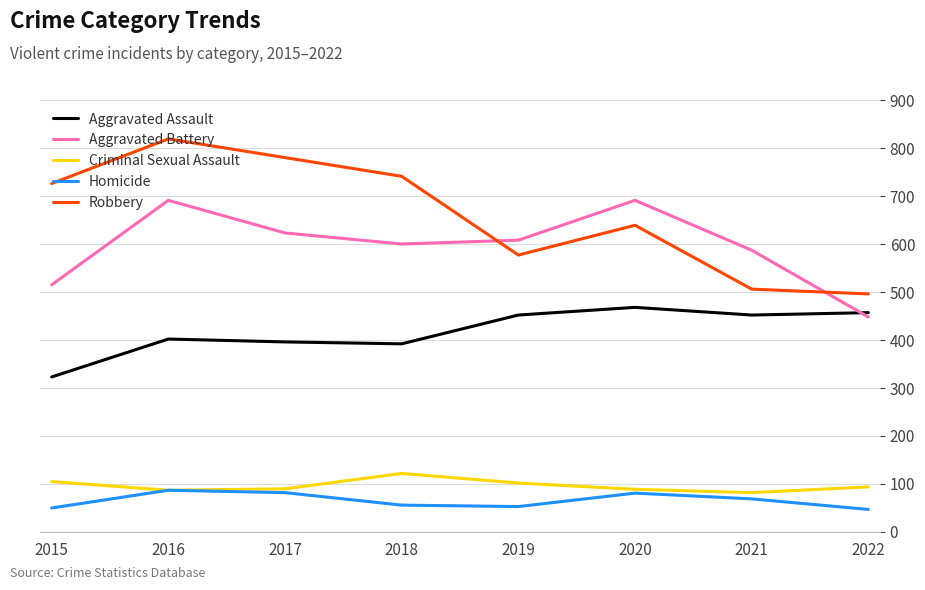

True or false: Aggravated Battery and Aggravated Assault cross at least once.

True